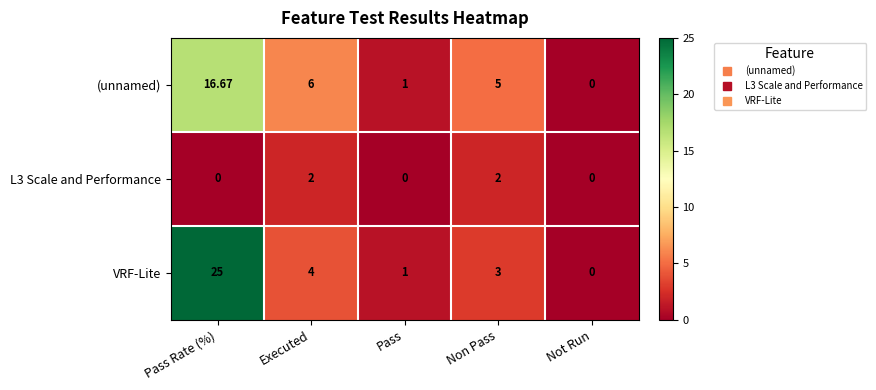

Rank the series at Pass Rate (%) from lowest to highest value.

L3 Scale and Performance, (unnamed), VRF-Lite